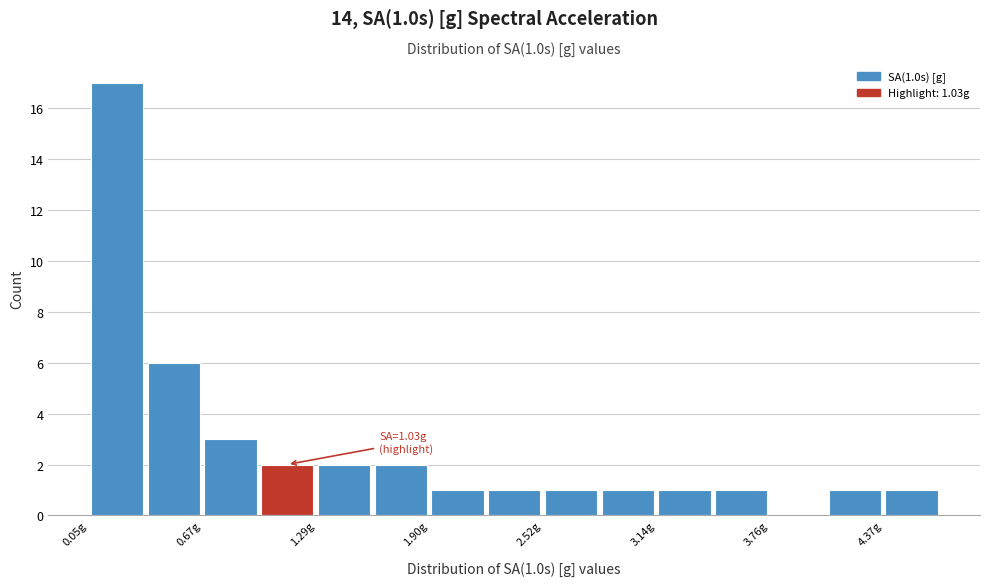

Read against the x-axis, roughly where is the centre of the tallest bar?

0.2